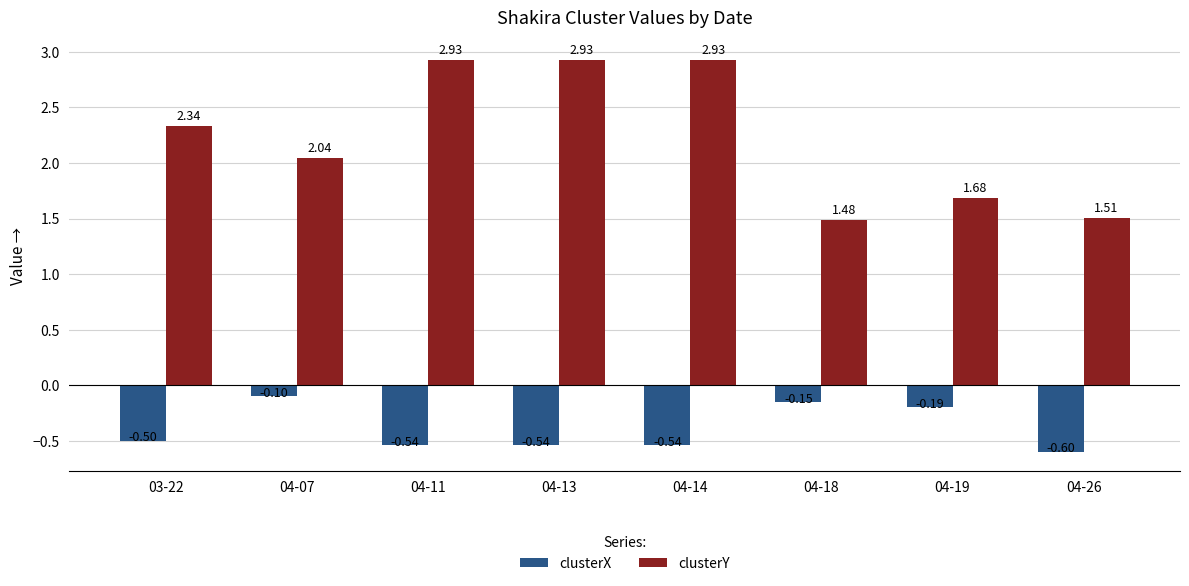

What is the minimum value for clusterX?

-0.6